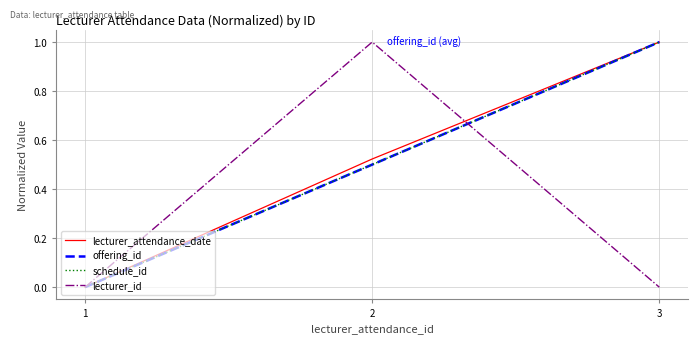

What value does the schedule_id series have at 2?

0.5